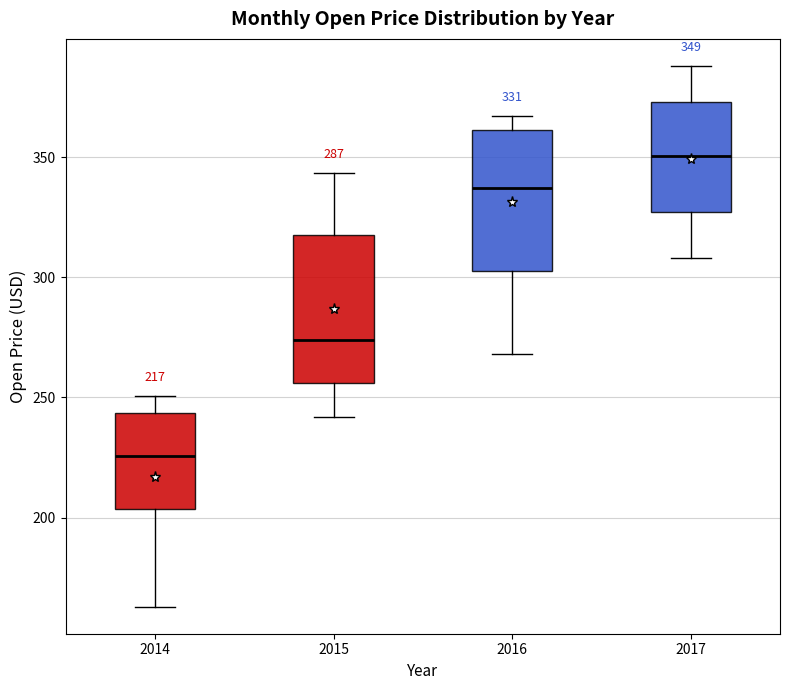

Which box's median line is the lowest?

2014